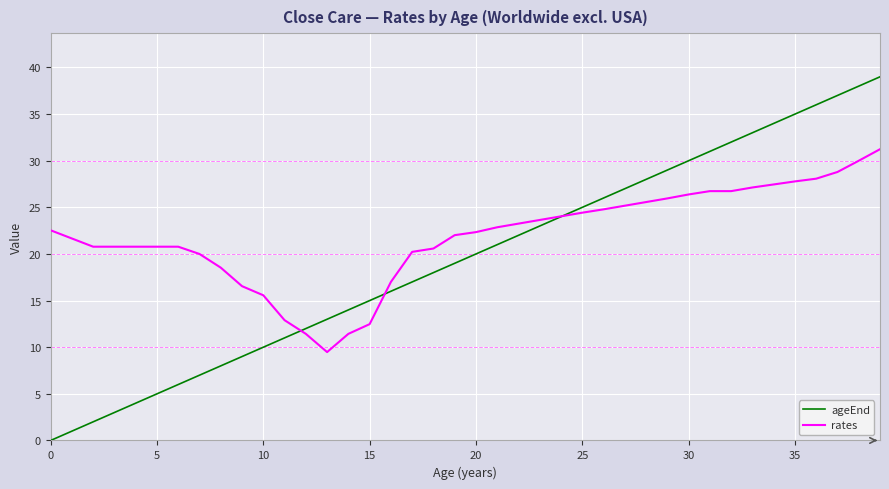

Which series has the largest total across all categories?

rates